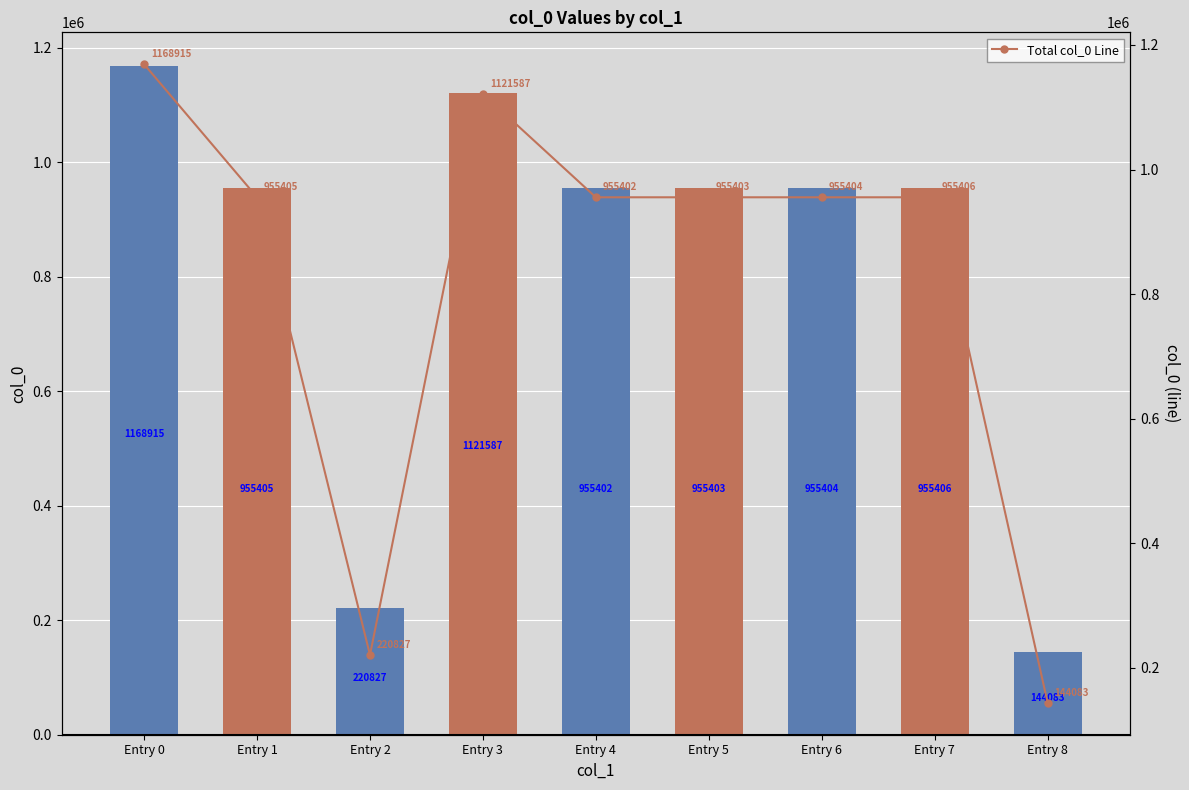

What is the sum of the col_0 values at Entry 0 and Entry 4?

2124317